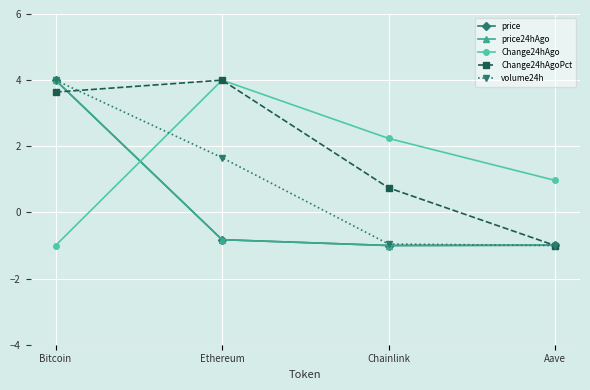

How many interior local peaks does the Change24hAgoPct series have?

1